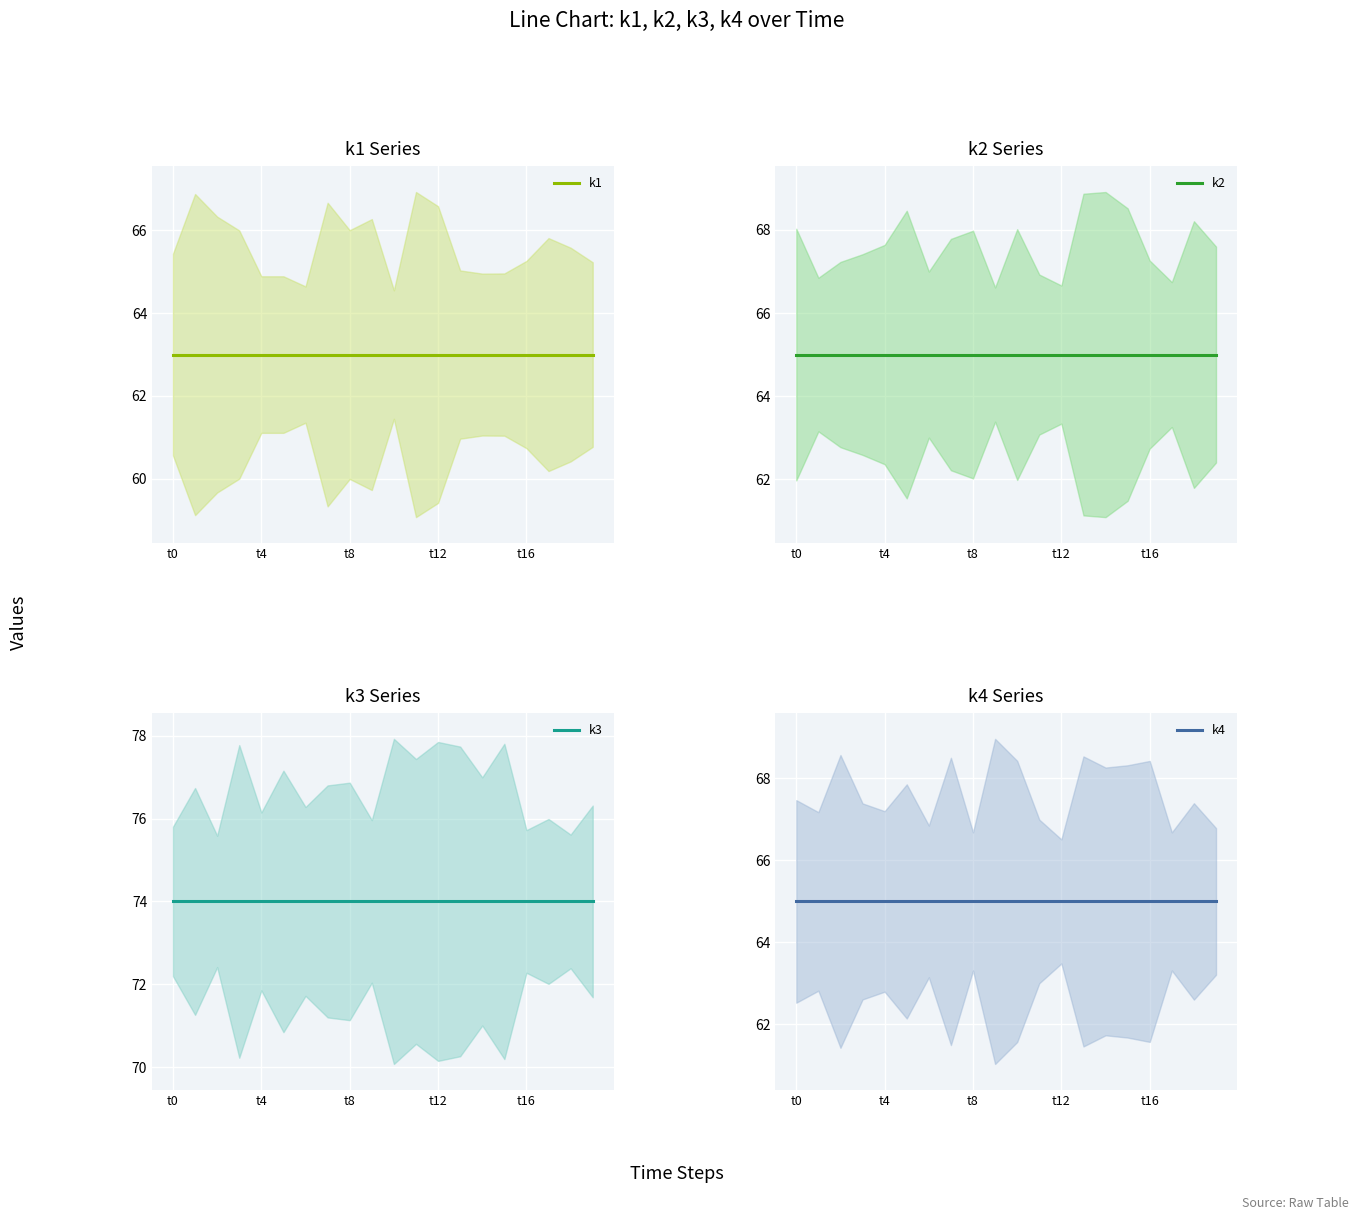

What value does the k2 series have at 7?

65